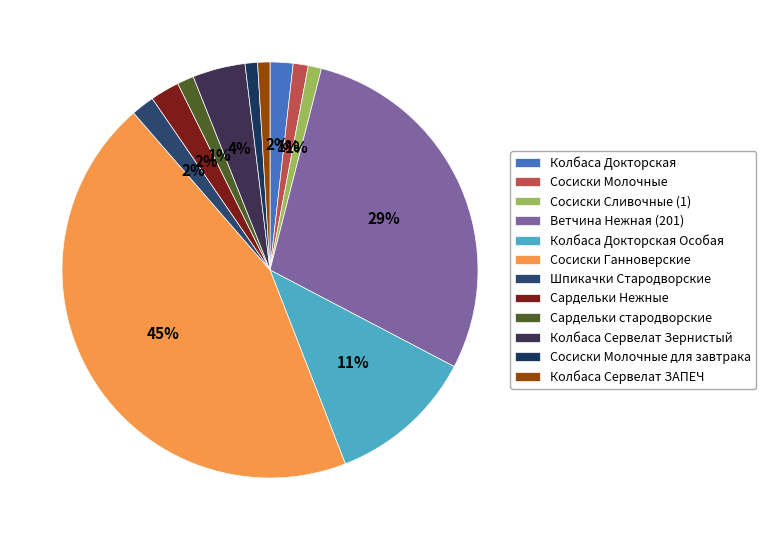

Does Ветчина Нежная (201) represent more than half of the total?

No